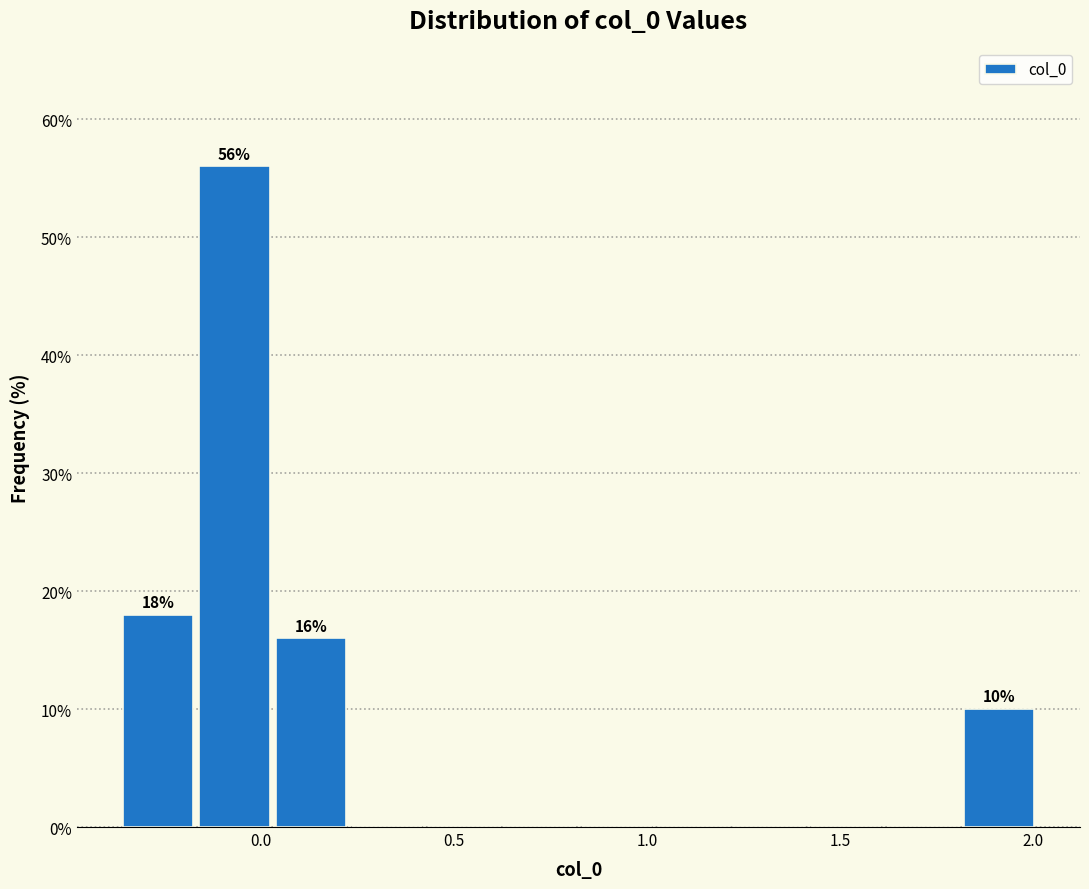

Read against the x-axis, roughly where is the centre of the tallest bar?

-0.05